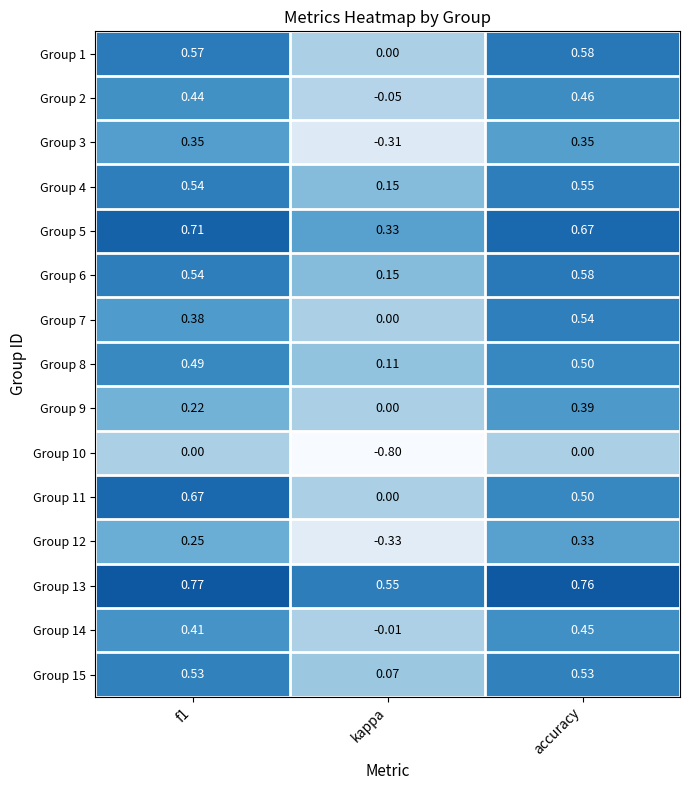

Which category has the highest value in the Group 7 series?

accuracy